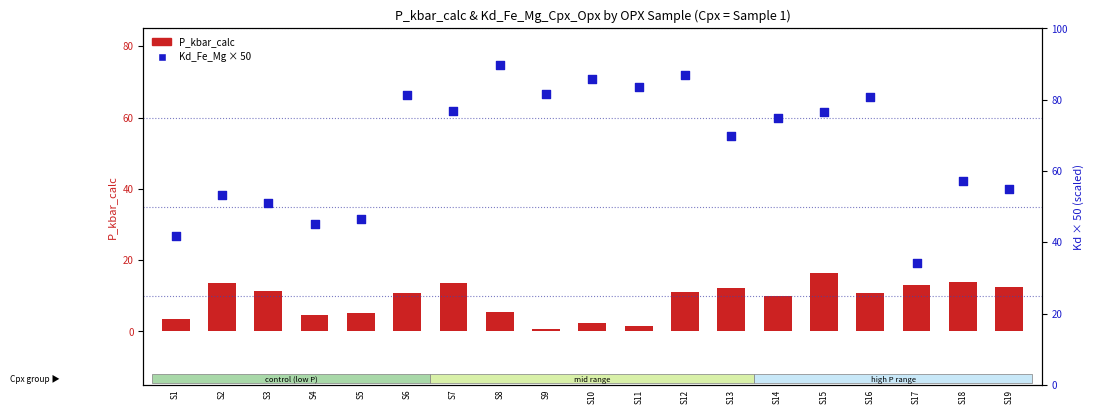

Which series has the largest Y range (max minus min)?

Kd_Fe_Mg (scaled)